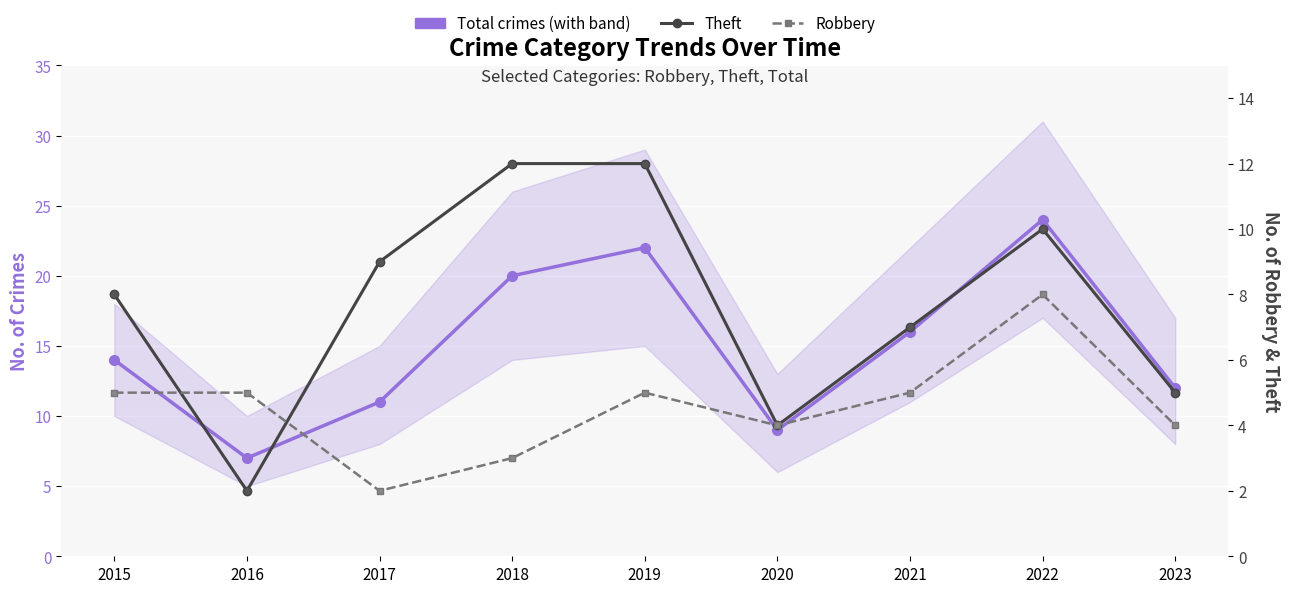

What is the greatest value displayed?

24